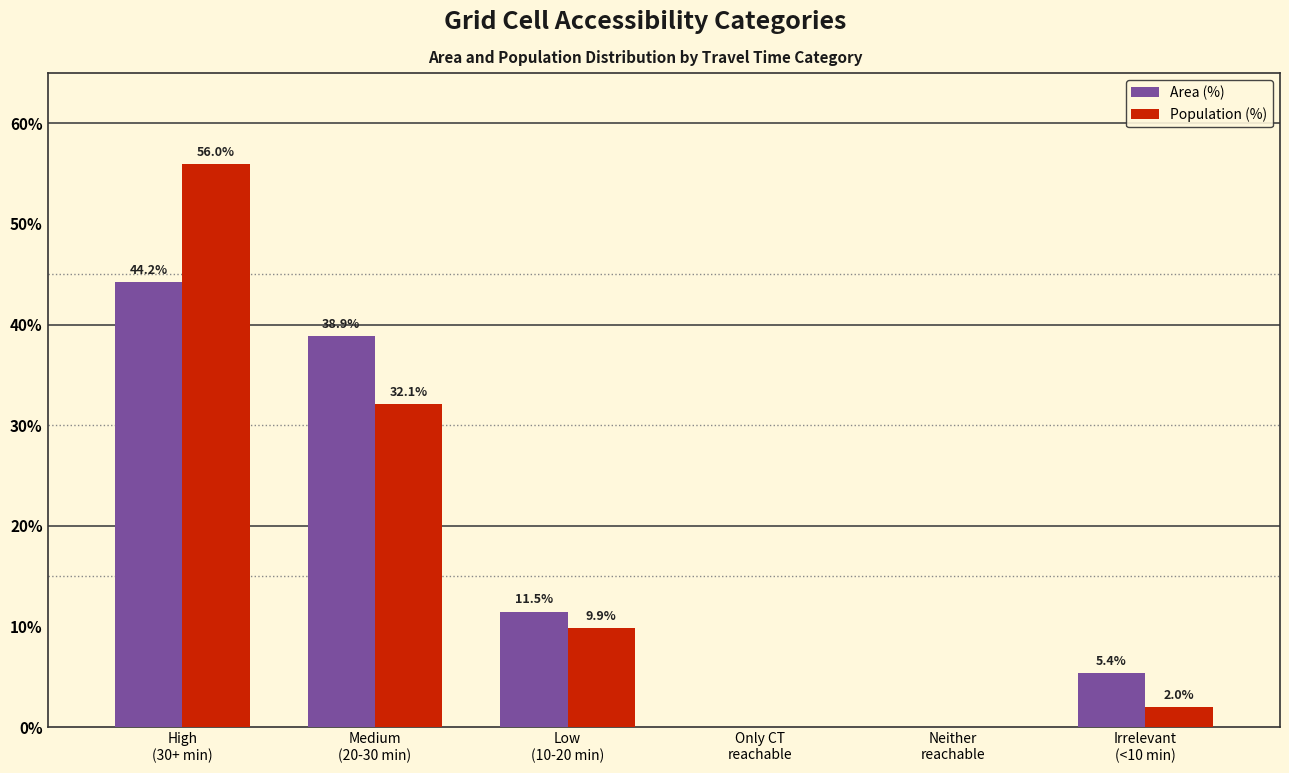

What is the sum of the Population (%) values at Only CT
reachable and High
(30+ min)?

56.0